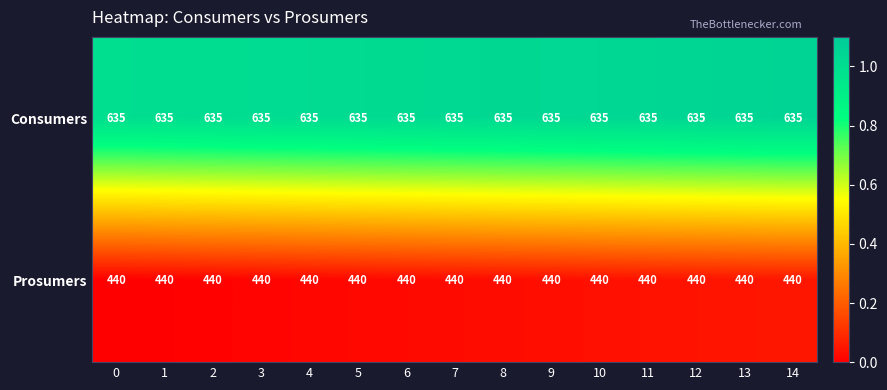

Which series has the largest total across all categories?

Consumers